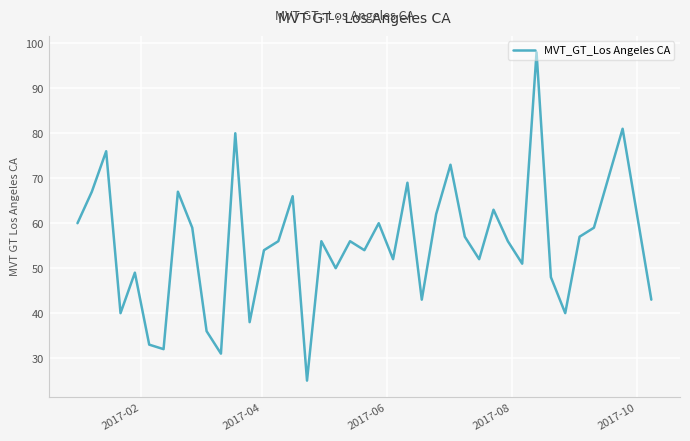

What is the difference between the maximum and minimum values?

73